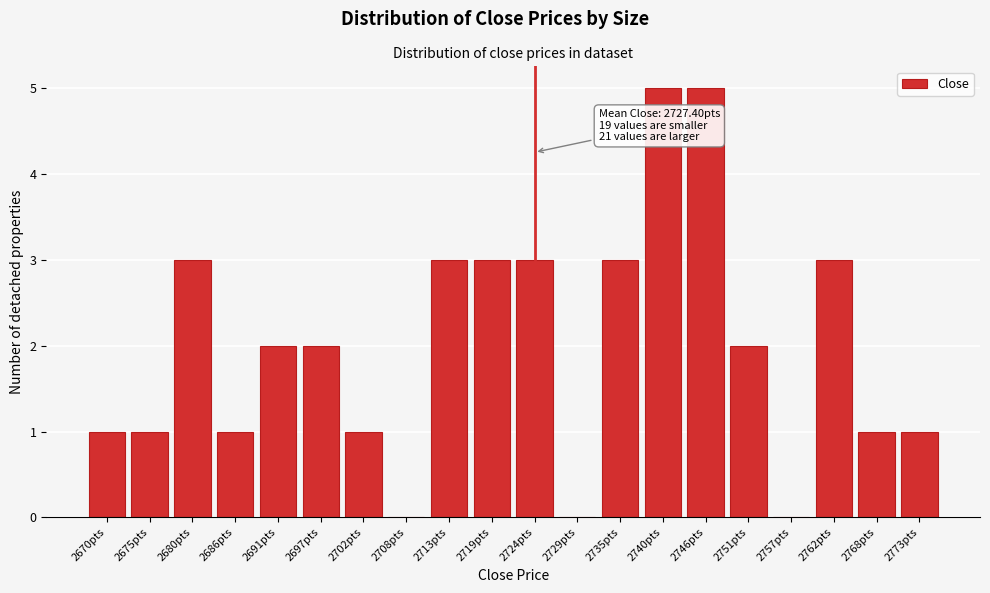

Reading left to right, extract all data points from this chart.

2670pts=1	2675pts=1	2680pts=3	2686pts=1	2691pts=2	2697pts=2	2702pts=1	2708pts=0	2713pts=3	2719pts=3	2724pts=3	2729pts=0	2735pts=3	2740pts=5	2746pts=5	2751pts=2	2757pts=0	2762pts=3	2768pts=1	2773pts=1